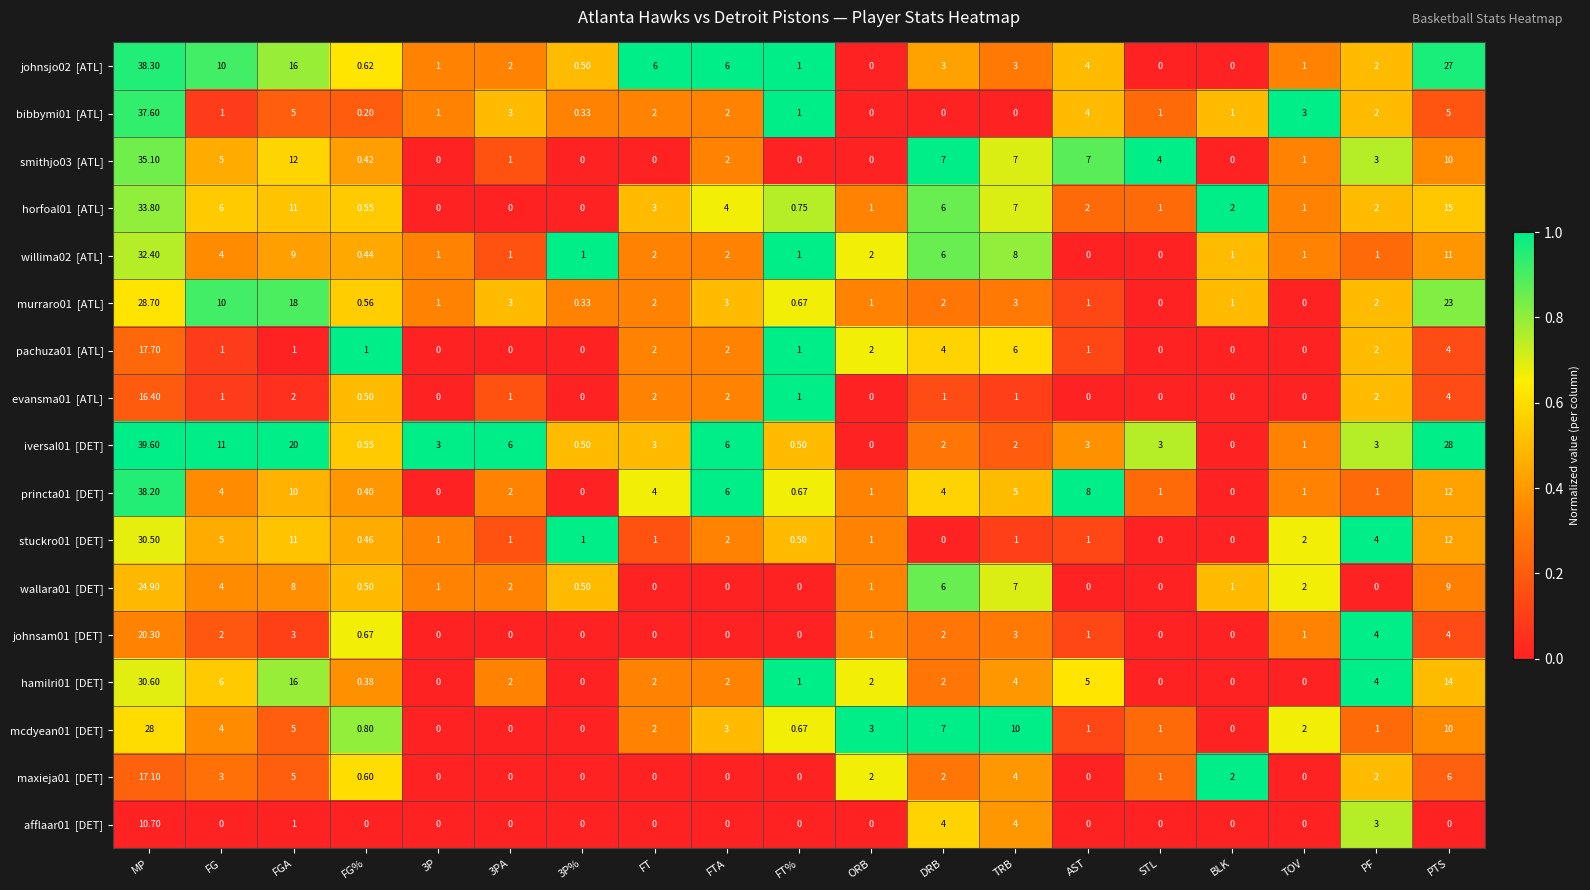

At which category is the sum across all series the highest?

MP